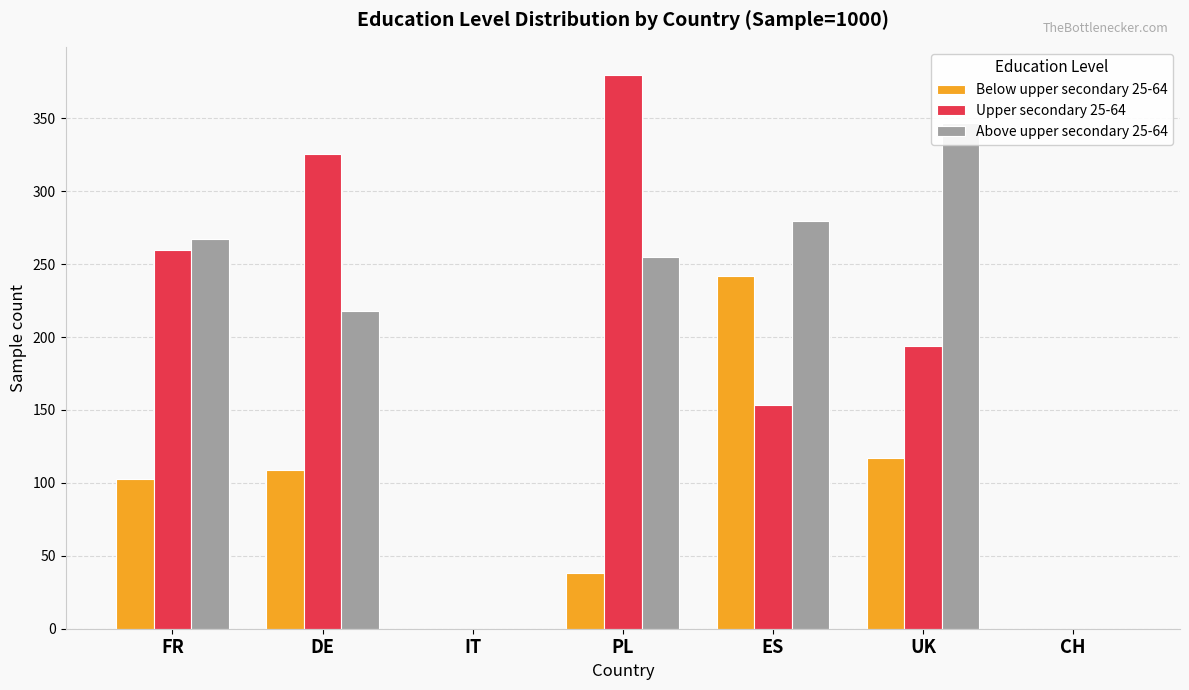

At which category does the chart reach its minimum across all series?

IT